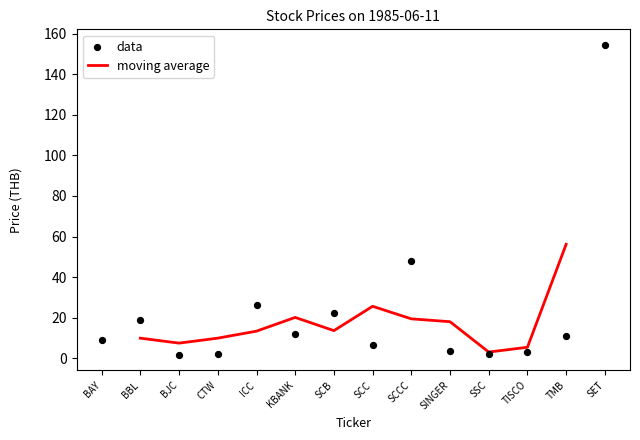

What are all the series names shown in the legend?

moving average, data